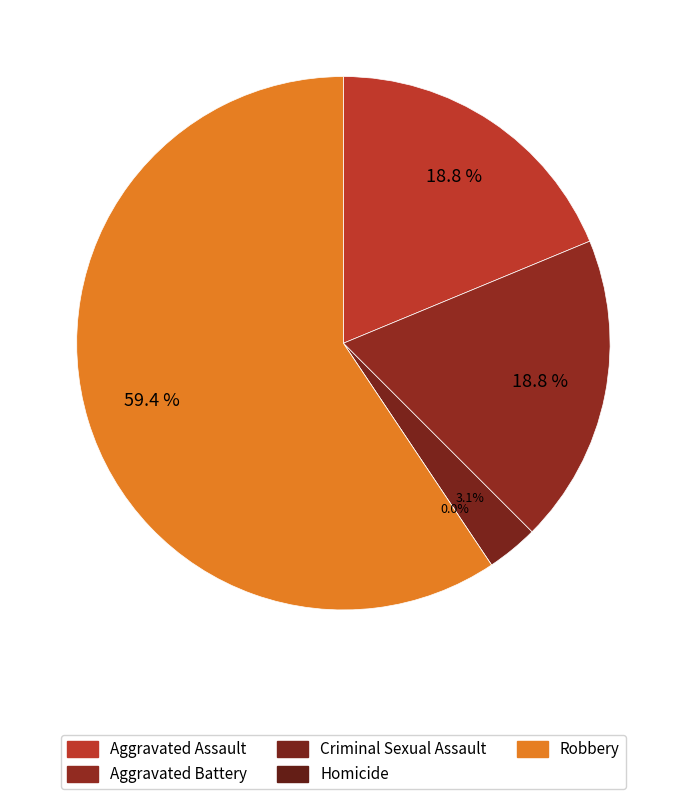

What percentage is the Criminal Sexual Assault slice, to the nearest percent?

3%